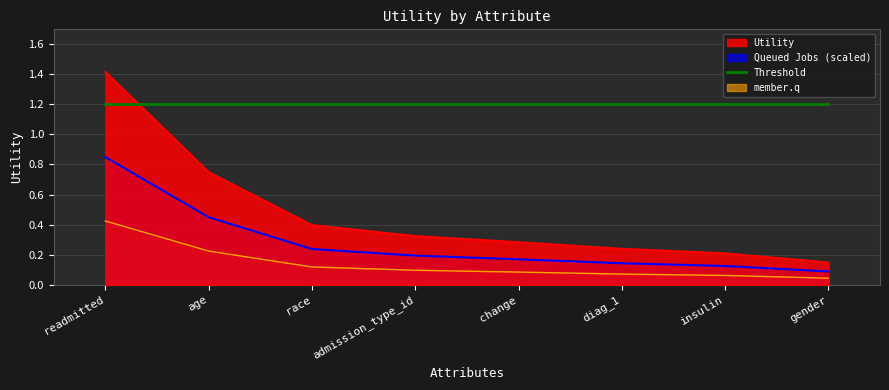

What is the value of the 1st point from the left?

1.4